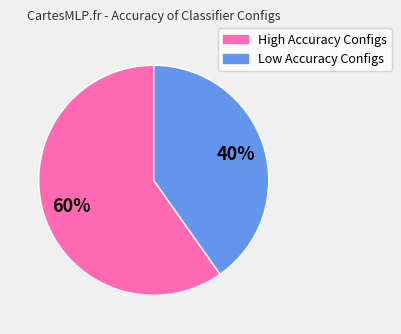

To the nearest percent, what is the average slice percentage?

50%